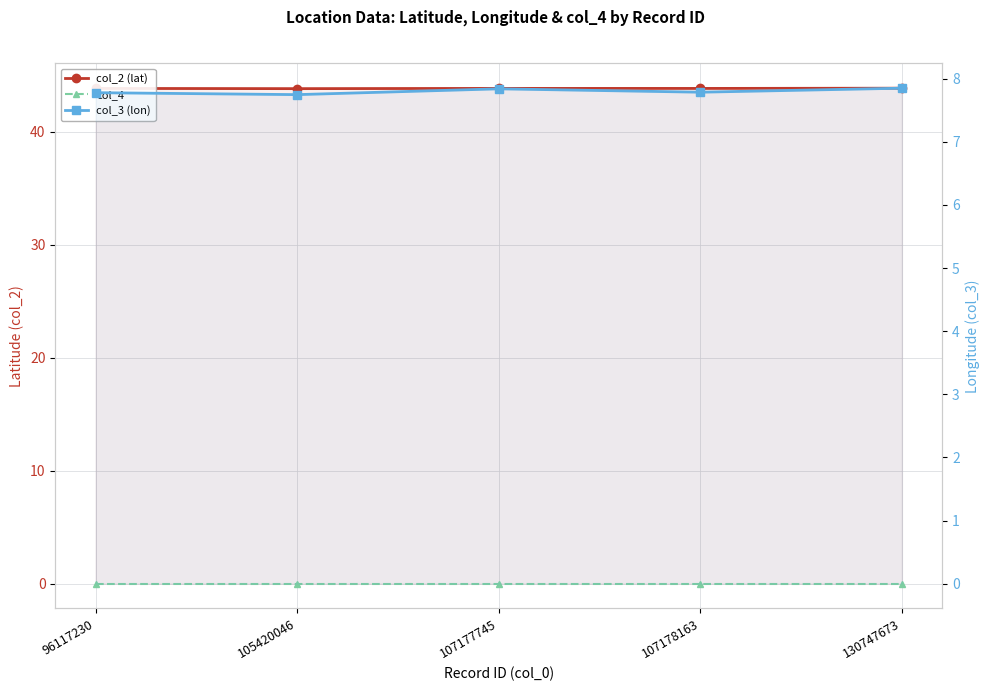

In col_2 (lat), how many points are higher than both neighbors (excluding endpoints)?

1